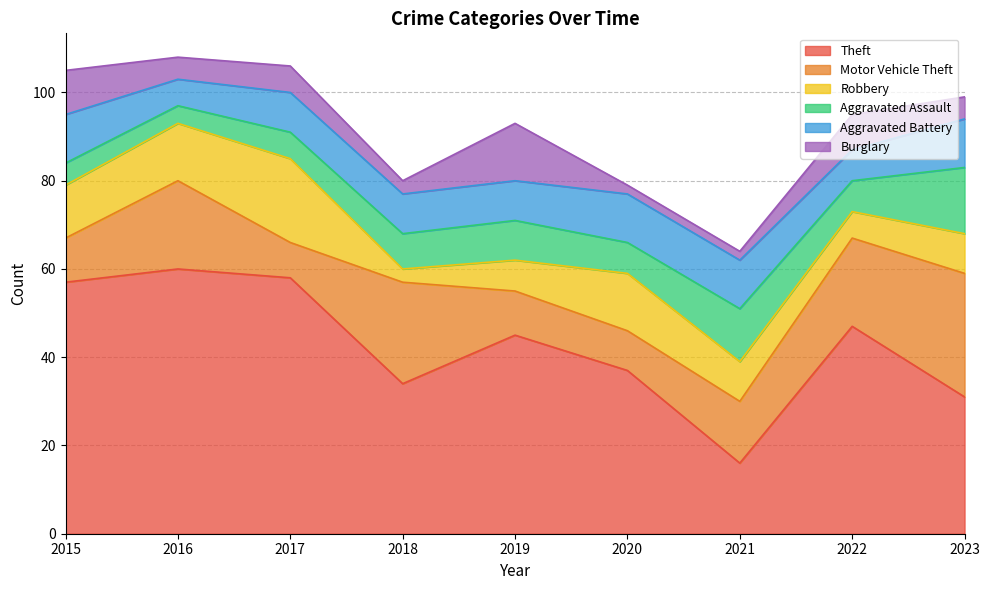

At which category does the chart reach its minimum across all series?

2020